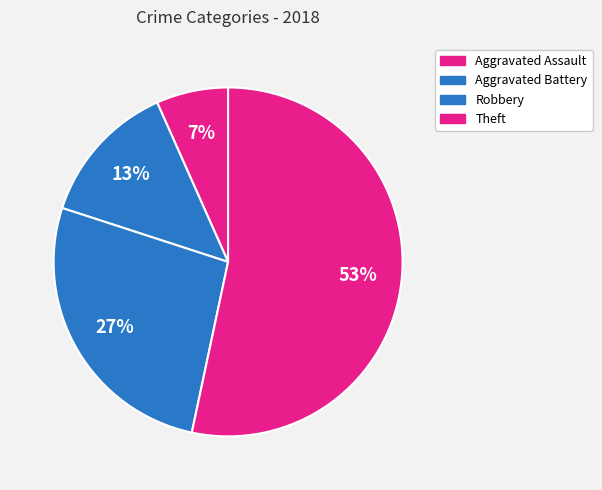

How many segments does this pie chart have?

4